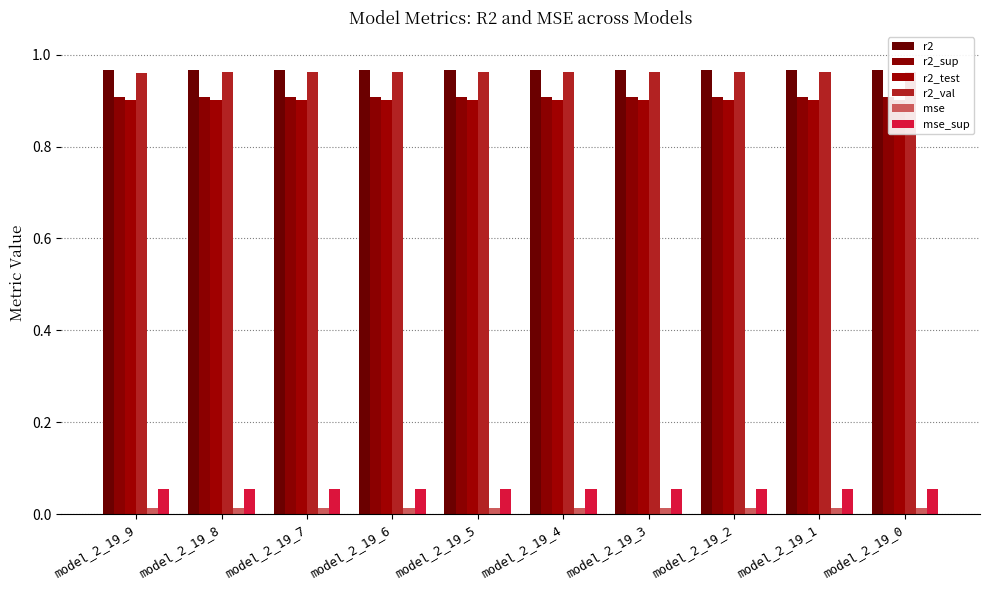

Reading right to left, list all the values displayed in this chart.

r2: 1.0	1.0	1.0	1.0	1.0	1.0	1.0	1.0	1.0	1.0
r2_sup: 0.9	0.9	0.9	0.9	0.9	0.9	0.9	0.9	0.9	0.9
r2_test: 0.9	0.9	0.9	0.9	0.9	0.9	0.9	0.9	0.9	0.9
r2_val: 1.0	1.0	1.0	1.0	1.0	1.0	1.0	1.0	1.0	1.0
mse: 0.0	0.0	0.0	0.0	0.0	0.0	0.0	0.0	0.0	0.0
mse_sup: 0.1	0.1	0.1	0.1	0.1	0.1	0.1	0.1	0.1	0.1